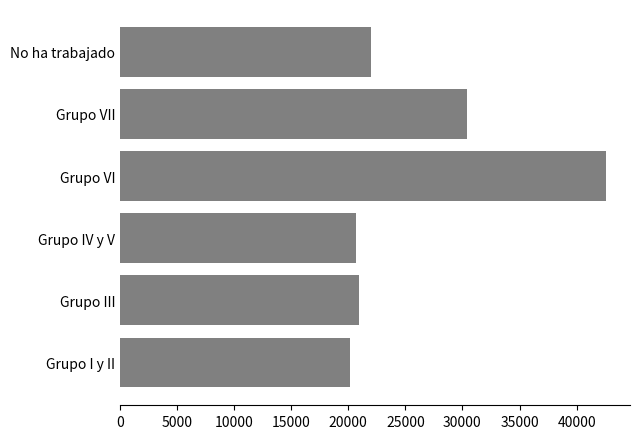

The chart shows a value of 22024 at No ha trabajado. True or false?

True